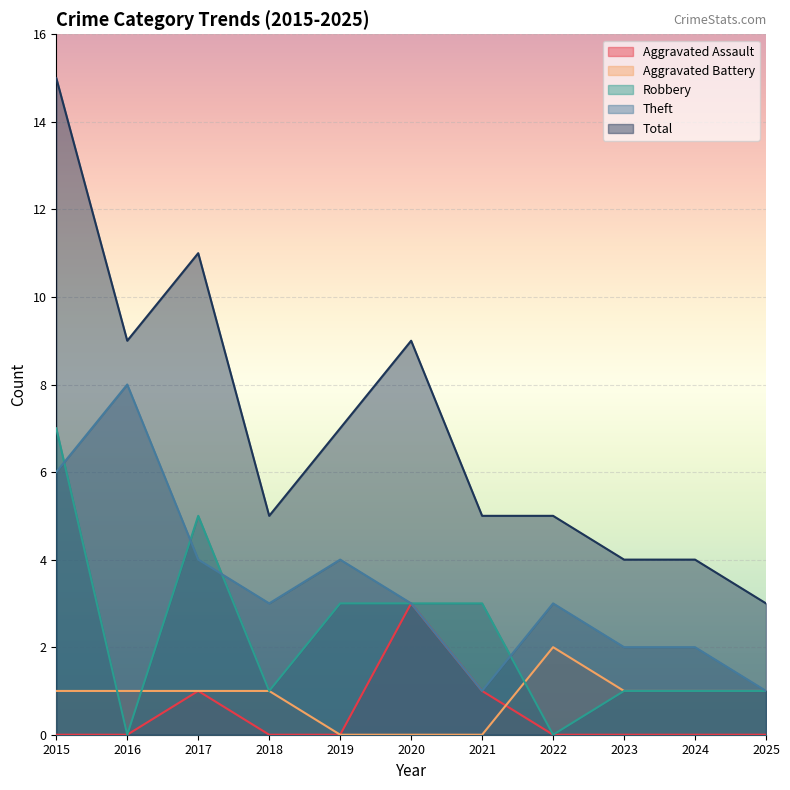

True or false: Aggravated Battery and Total intersect in this chart.

False